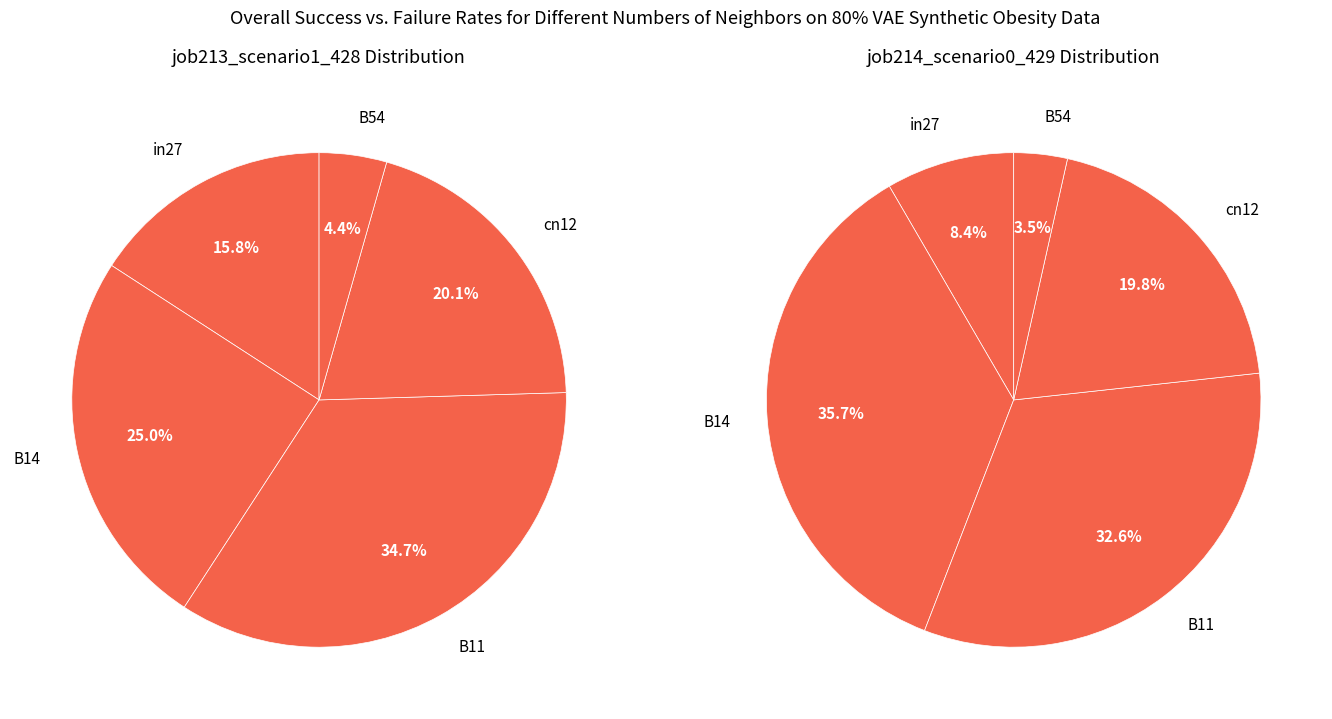

Is cn12 the majority of the pie?

No